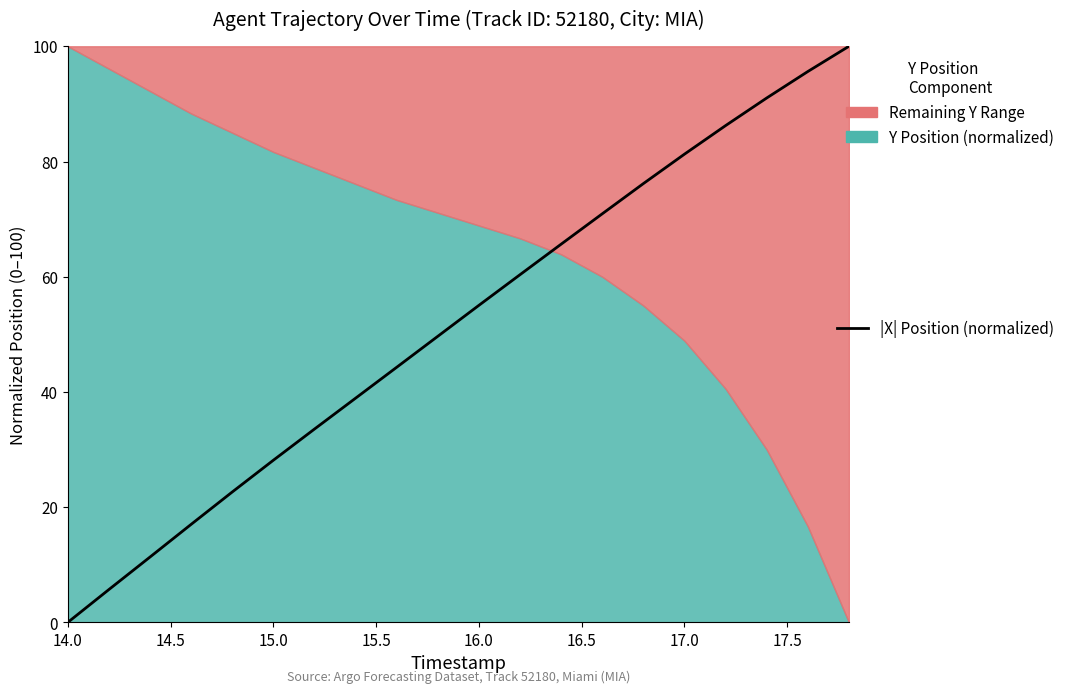

What is the value of the 9th point from the left?

44.3